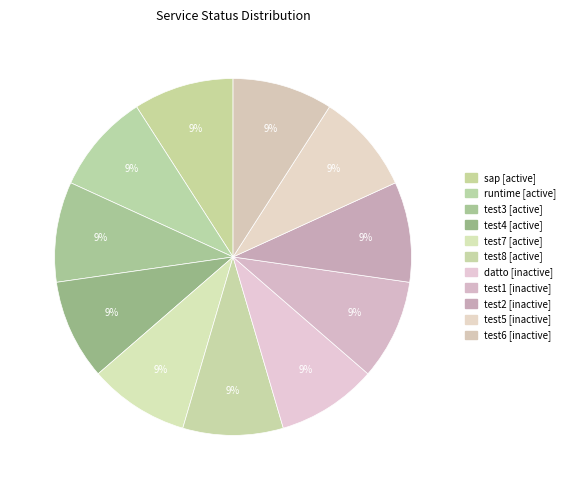

Is there a majority slice in this chart?

No